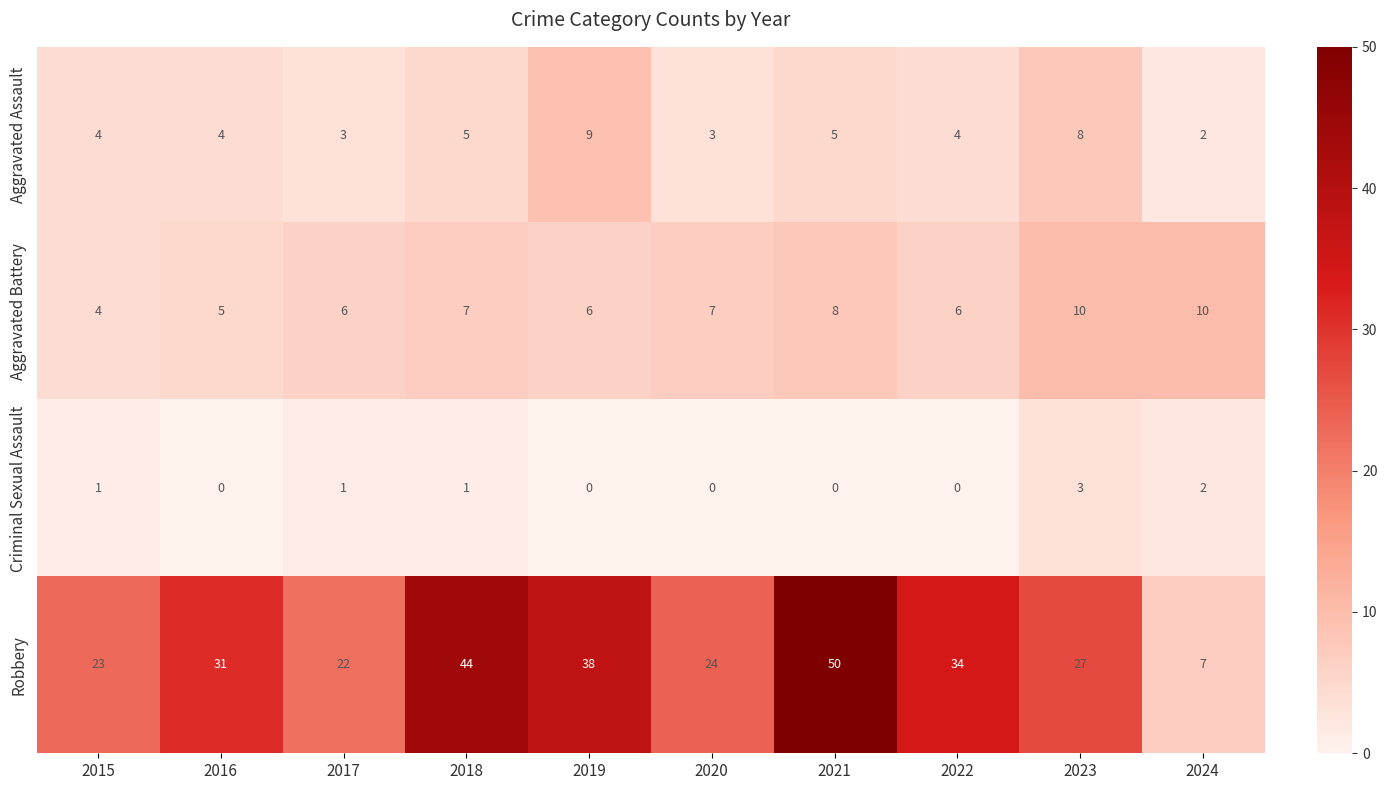

What is the difference between the Robbery values at 2024 and 2023?

20